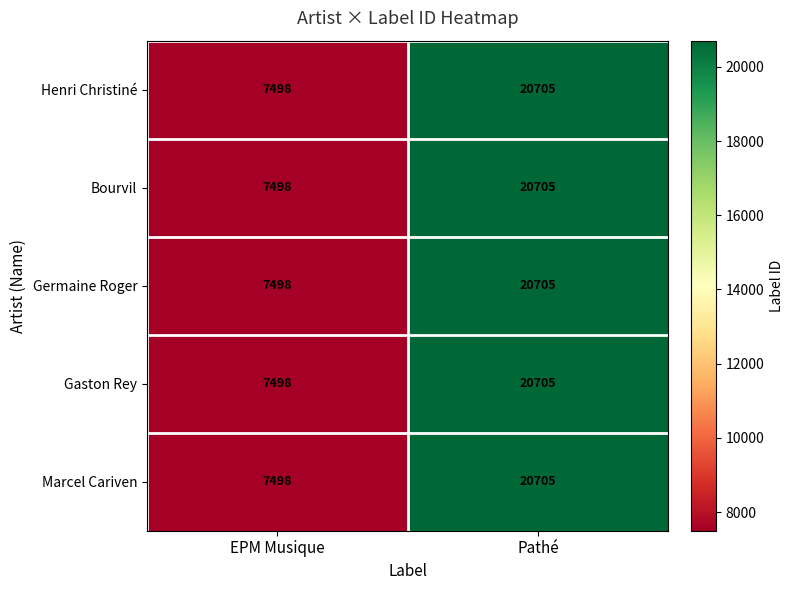

What is the total value across all series at Pathé?

103525